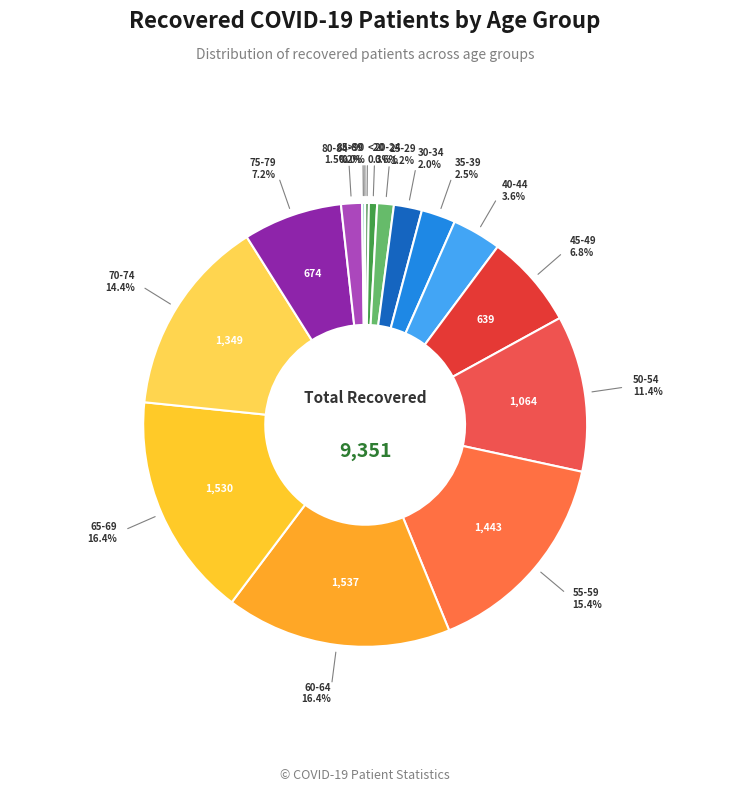

How many slices are in this pie chart?

16